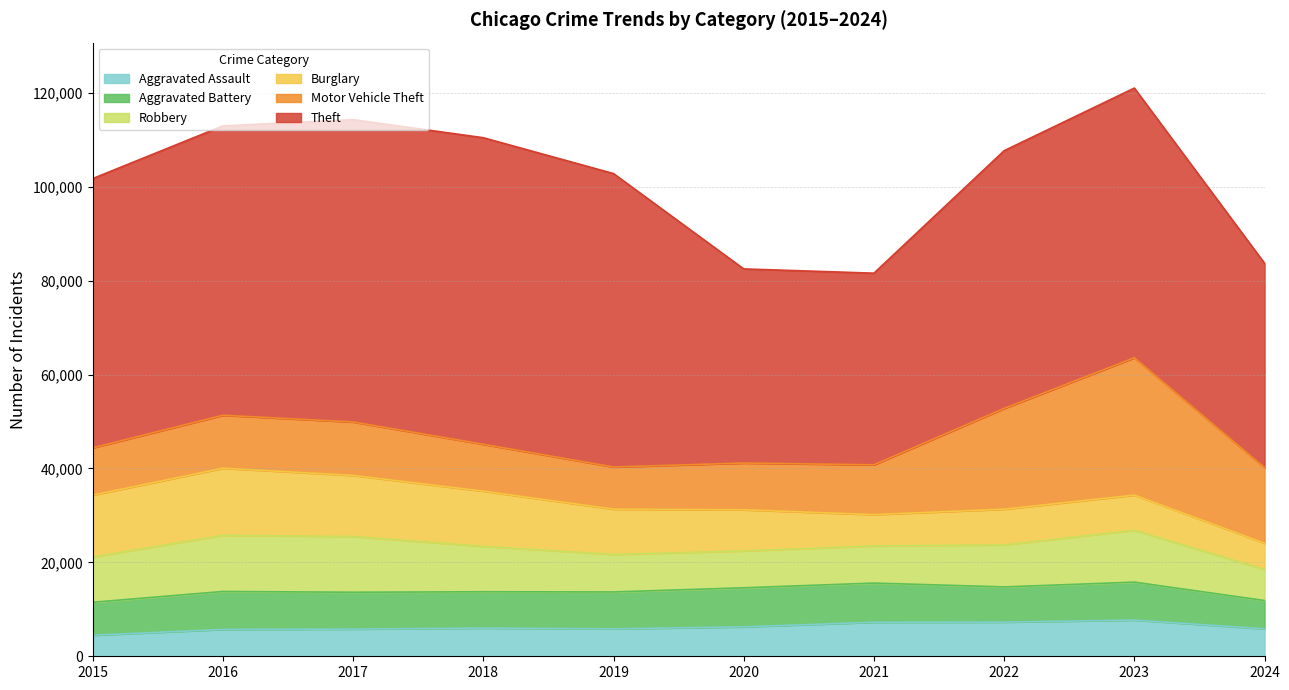

What is the difference between the maximum and minimum values in the Motor Vehicle Theft series?

20272